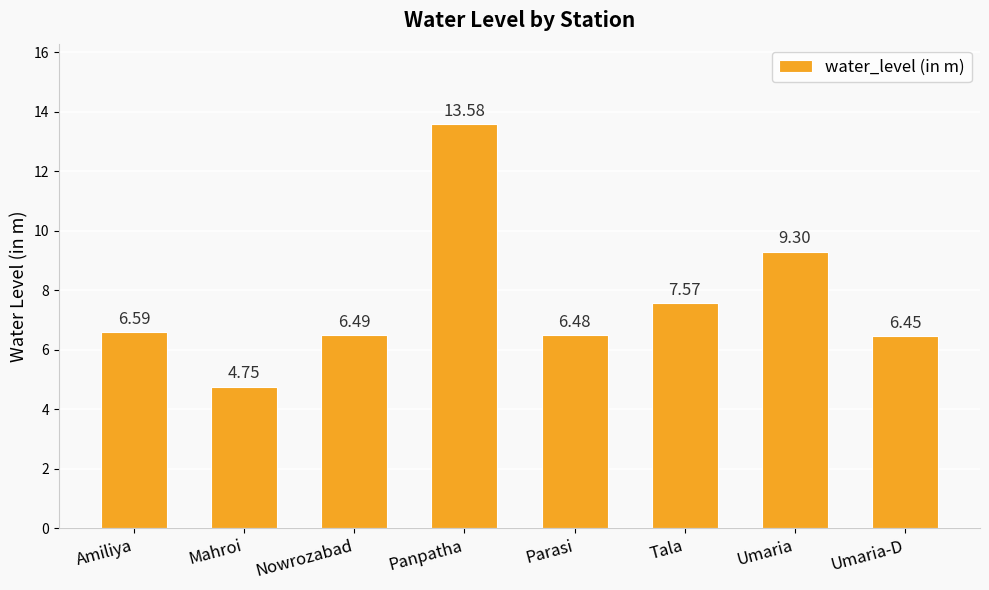

At which label does the data first exceed 6?

Amiliya